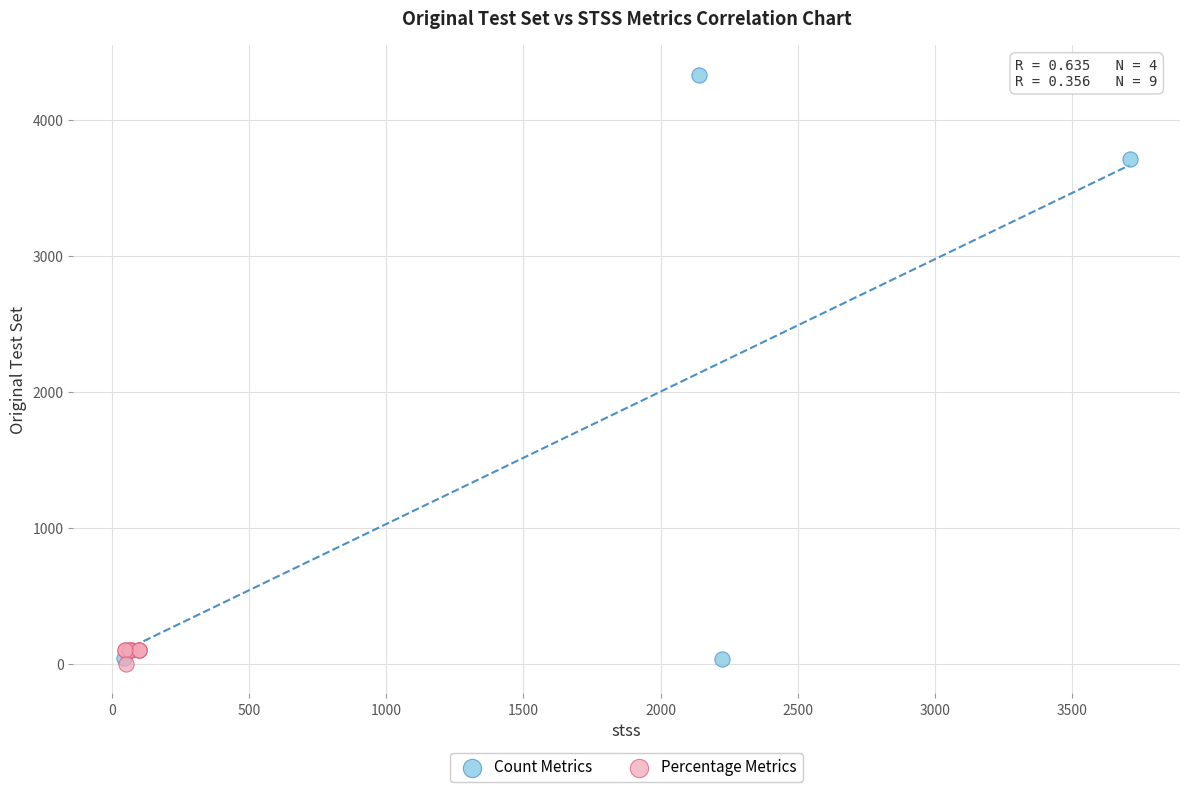

Which series reaches the maximum Y coordinate?

Count Metrics